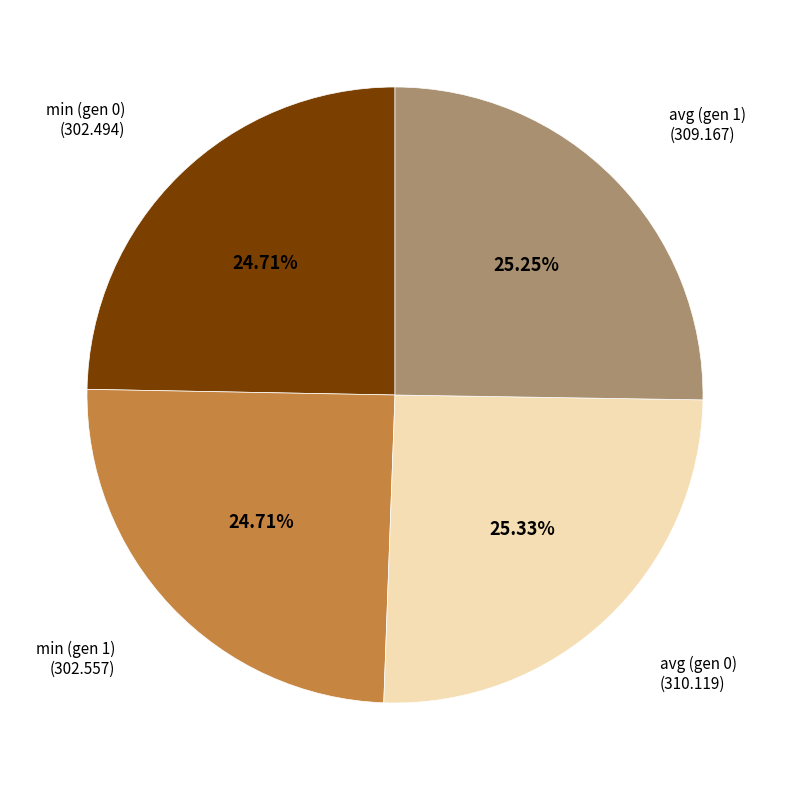

Is there a majority slice in this chart?

No